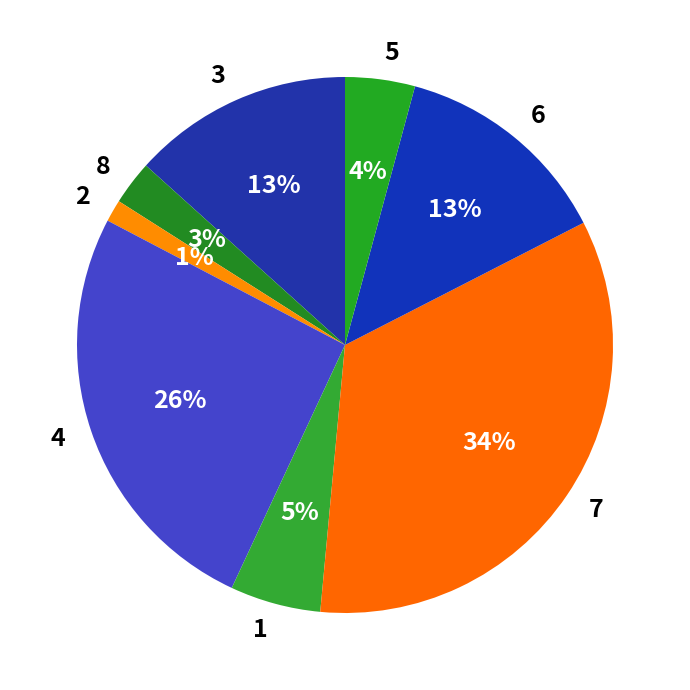

Which category has the smallest portion of the pie?

2